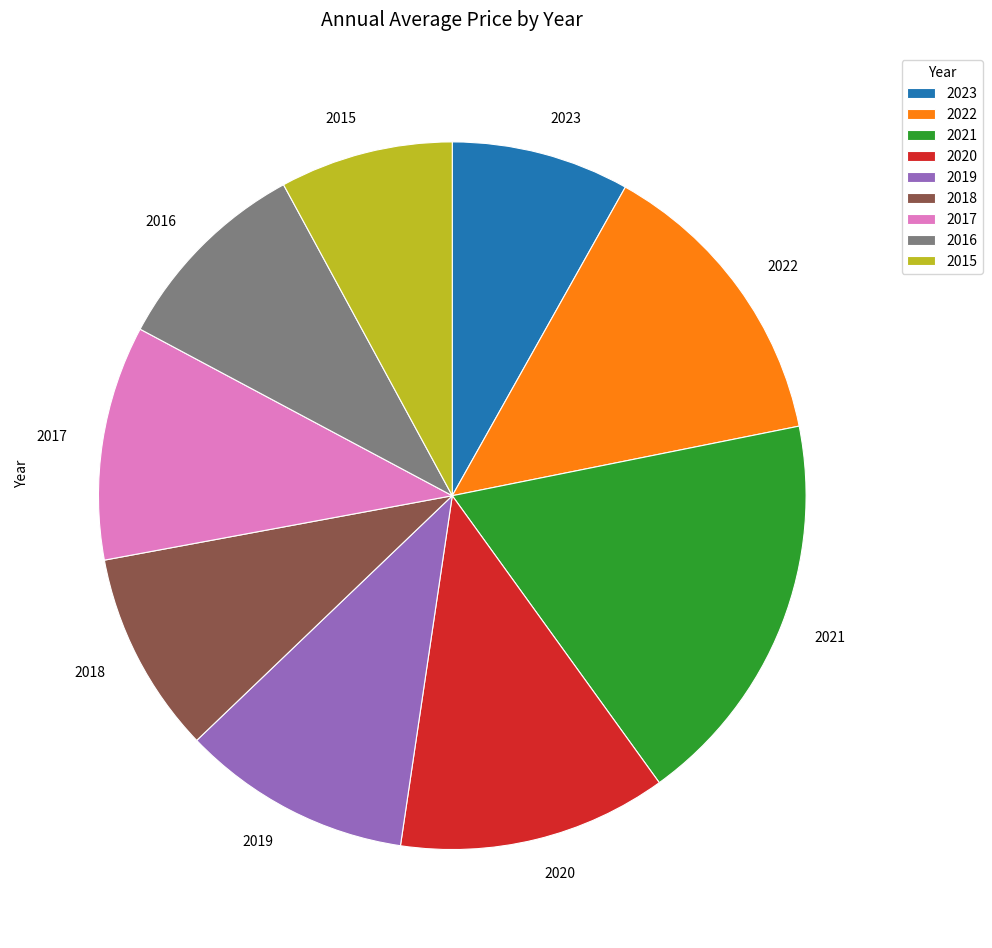

Is 2017 the majority of the pie?

No